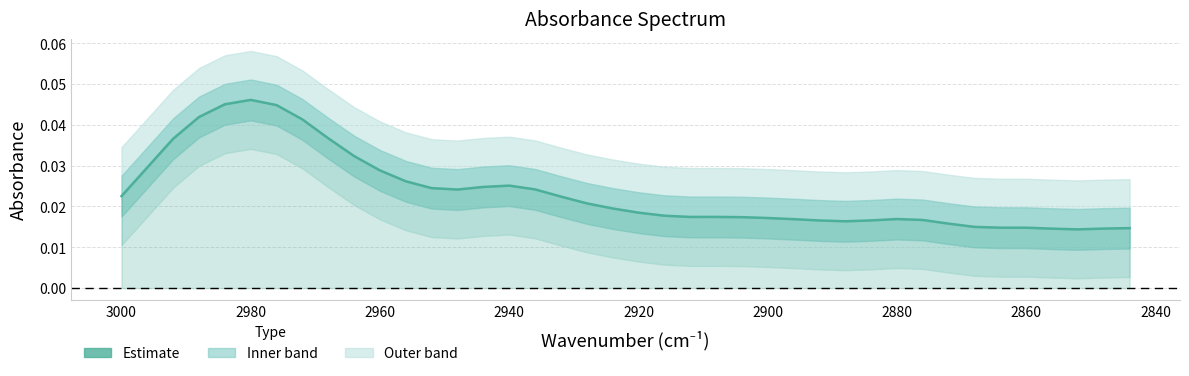

How many categories are shown in the chart?

40